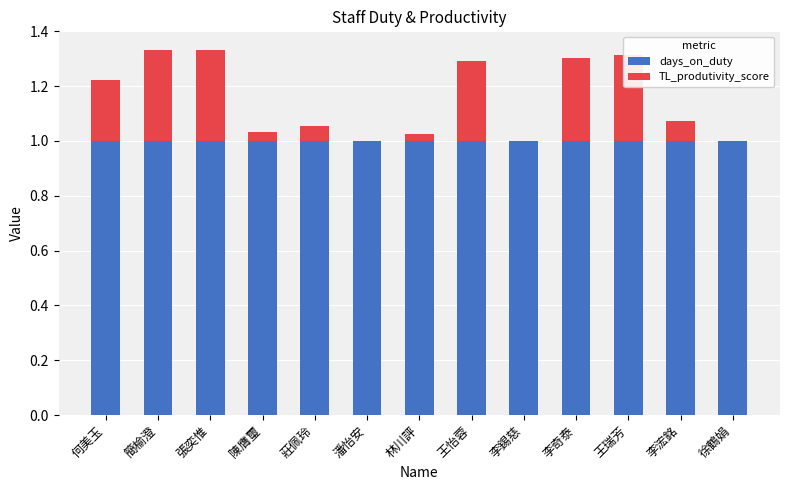

The days_on_duty series shows 0.3 at 簡榆澄. True or false?

False